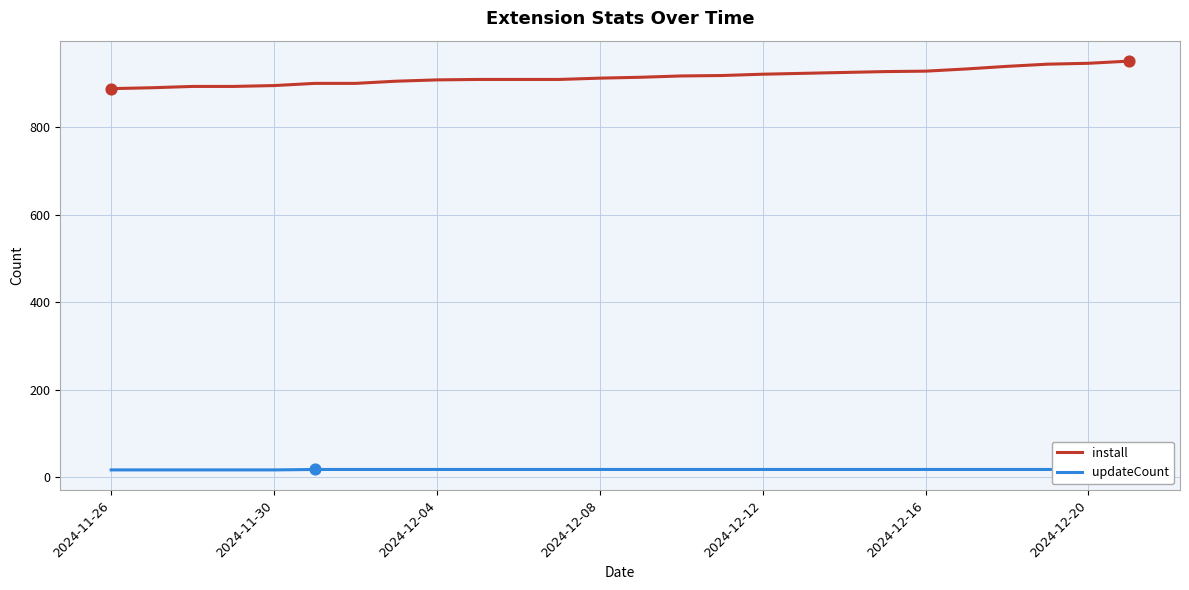

Which series reaches the maximum Y coordinate?

install